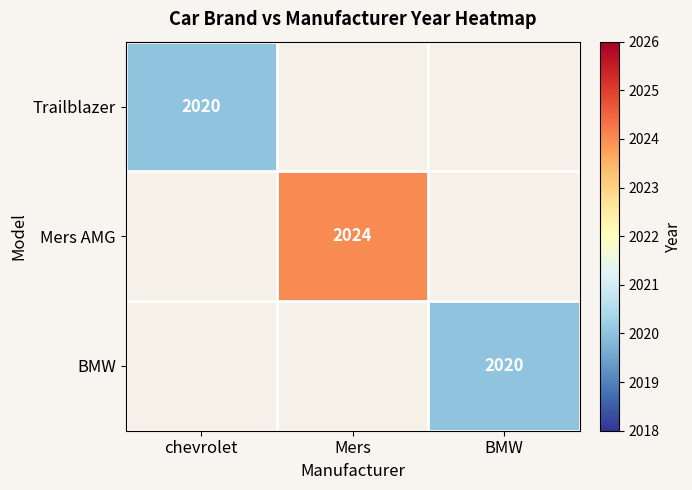

The value of BMW at BMW is 2020. True or false?

True